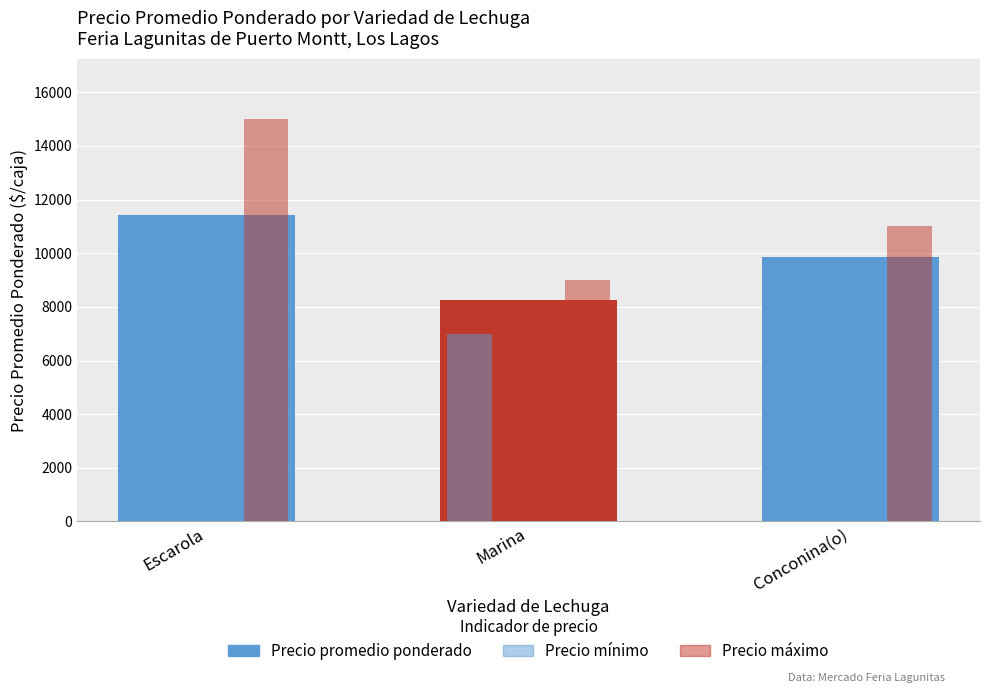

Rank the series by their average value, from lowest to highest.

Precio mínimo, Precio promedio ponderado, Precio máximo